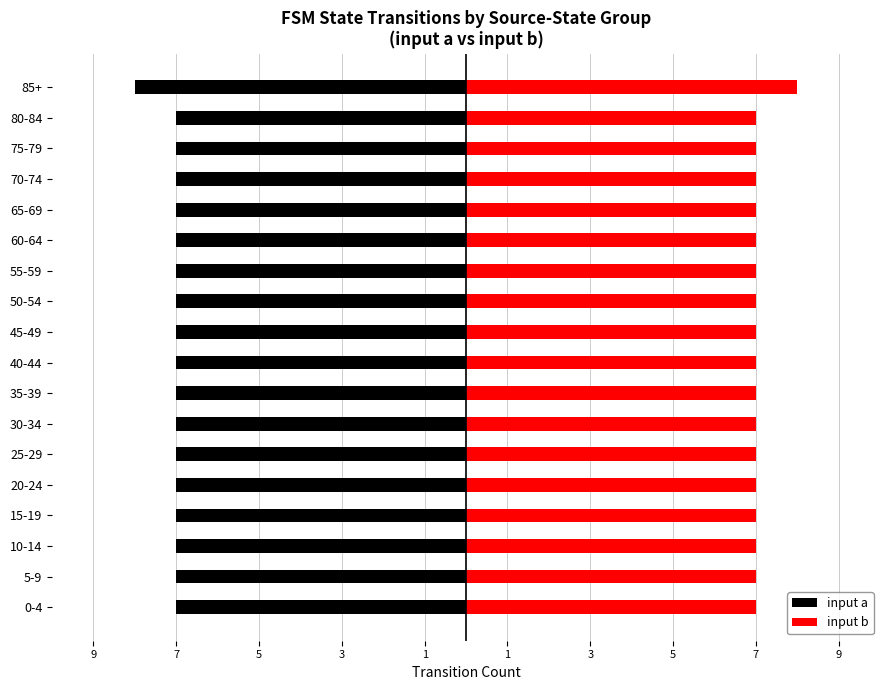

List the series in order of their peak value, highest first.

input b, input a